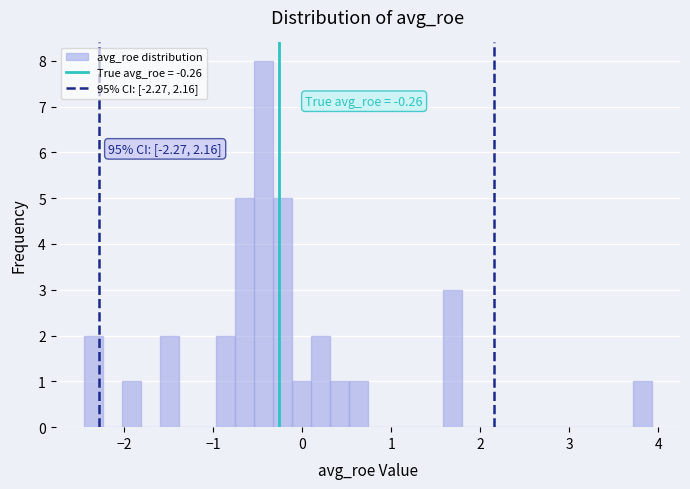

Read against the x-axis, roughly where is the centre of the tallest bar?

-0.4